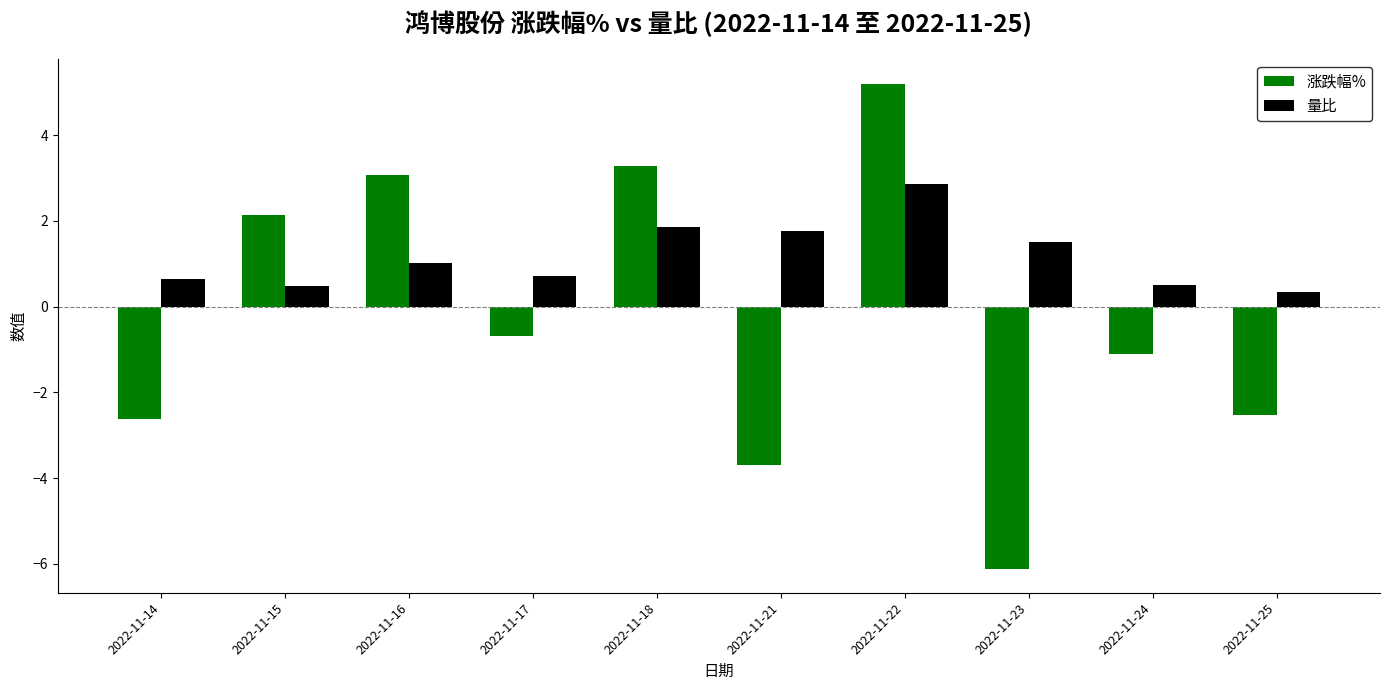

At how many categories does at least one series exceed 1?

6